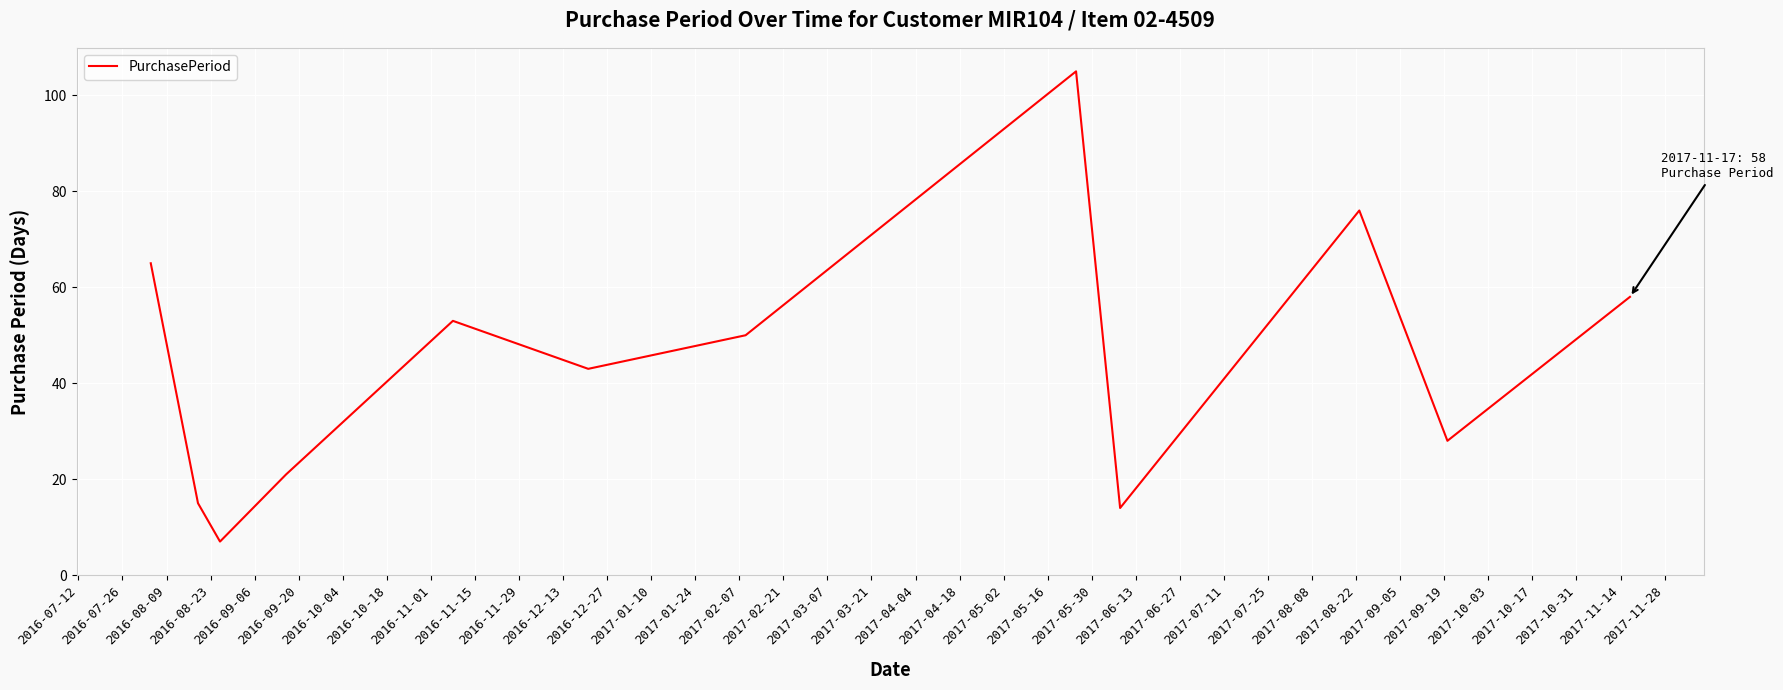

What is the maximum value shown in the chart?

105